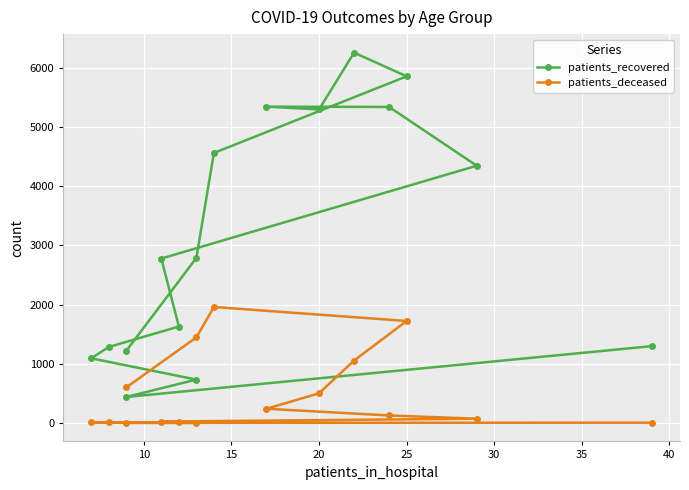

How many interior local valleys does the patients_recovered series have?

2